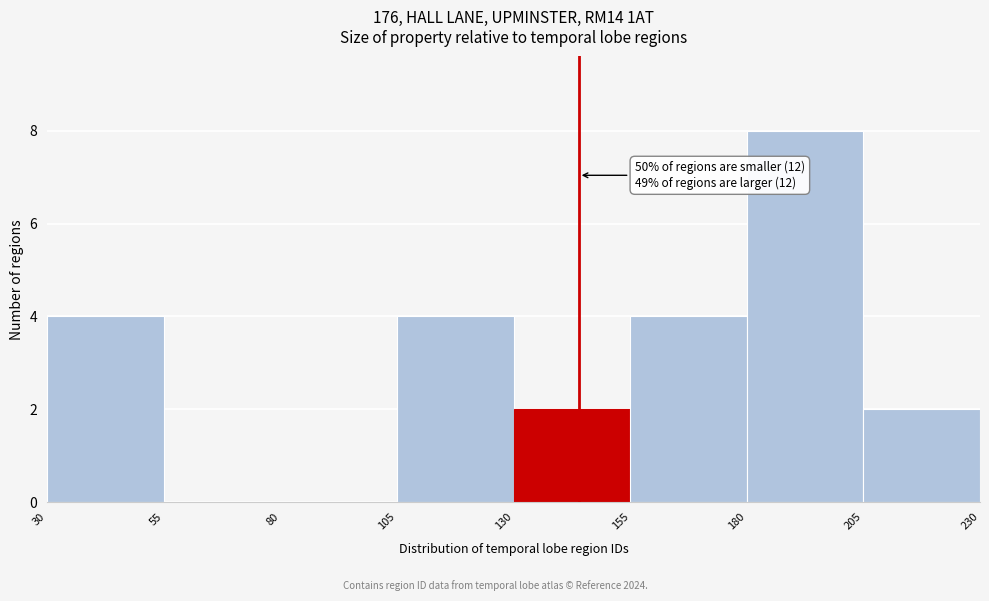

Over which range of the x-axis is the bar tallest?

180 to 205